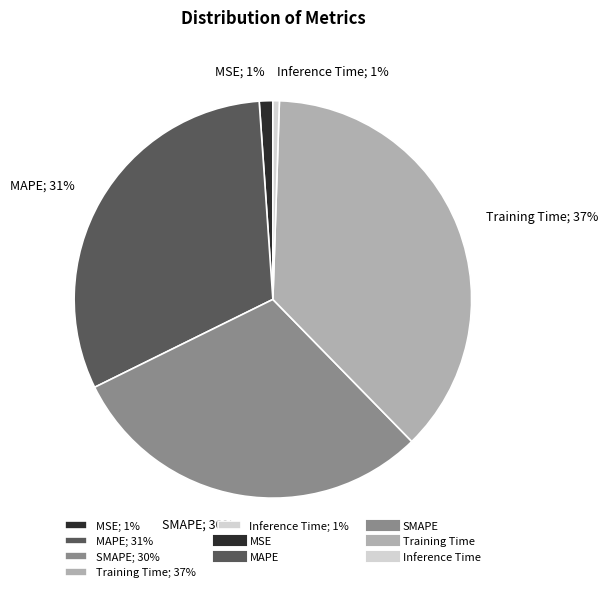

Does MSE account for over 50% of the chart?

No